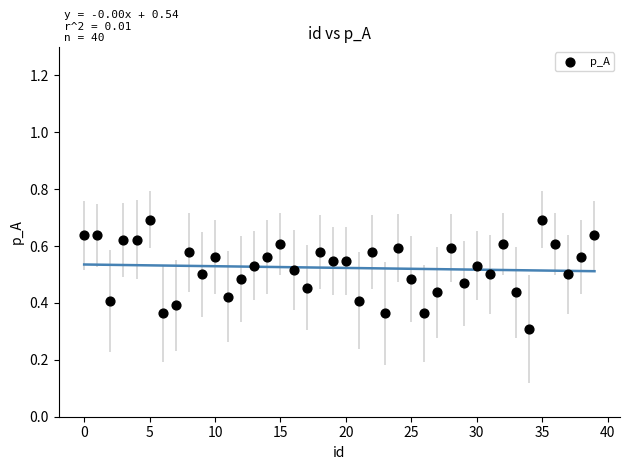

What Y value in the scatter plot is closest to 0?

0.3